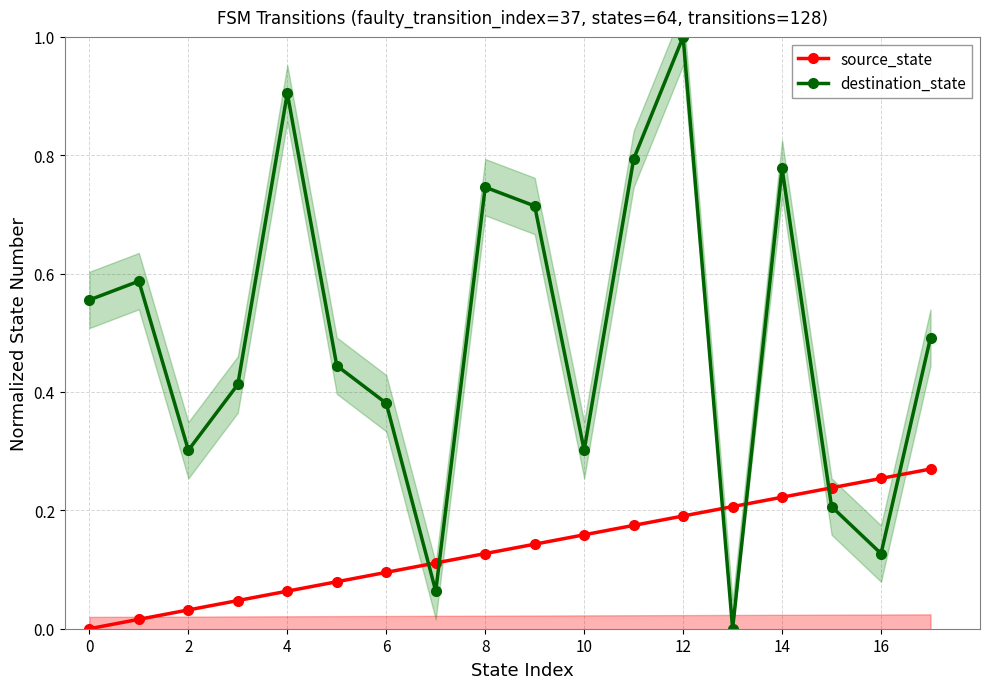

At which label does destination_state reach its peak?

12